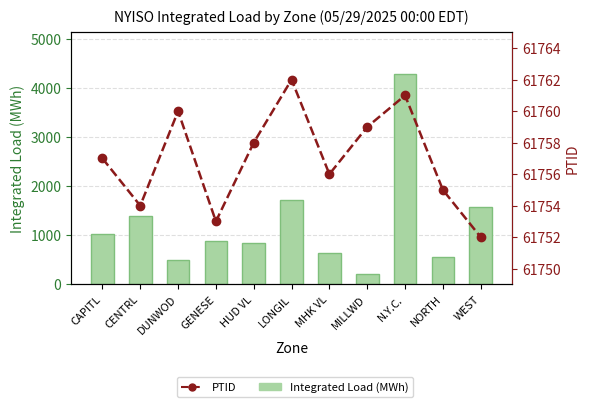

What is the difference between the maximum and minimum values in the Integrated Load (MWh) series?

4066.5